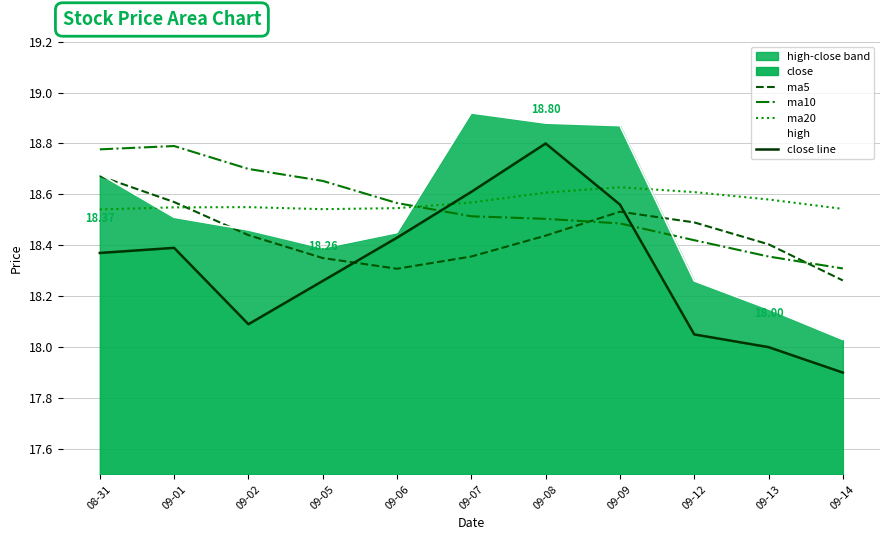

What is the maximum value shown in the chart?

18.9